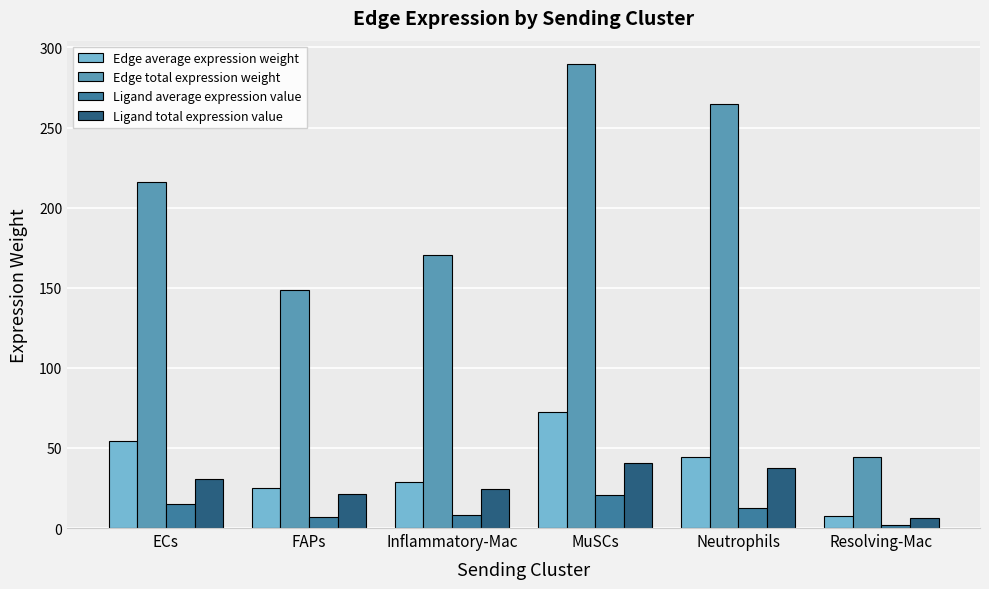

What is the label of the 3rd bar from the left?

Inflammatory-Mac